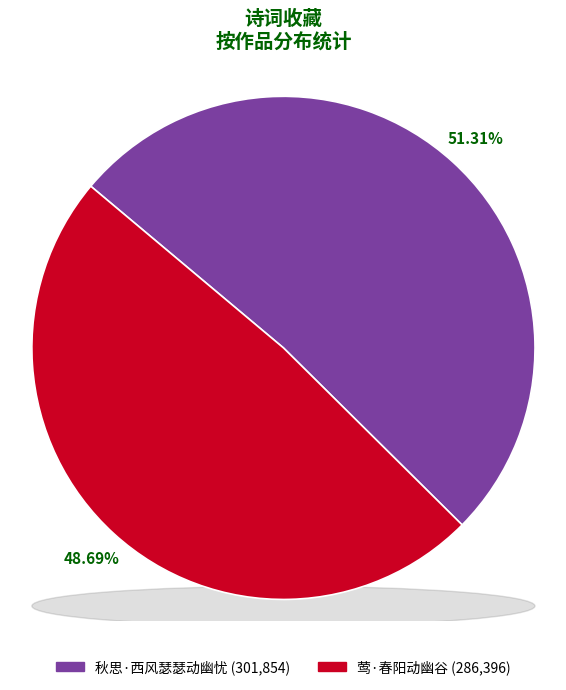

What is the ratio of the value at 秋思·西风瑟瑟动幽忧 to the value at 莺·春阳动幽谷?

1.1